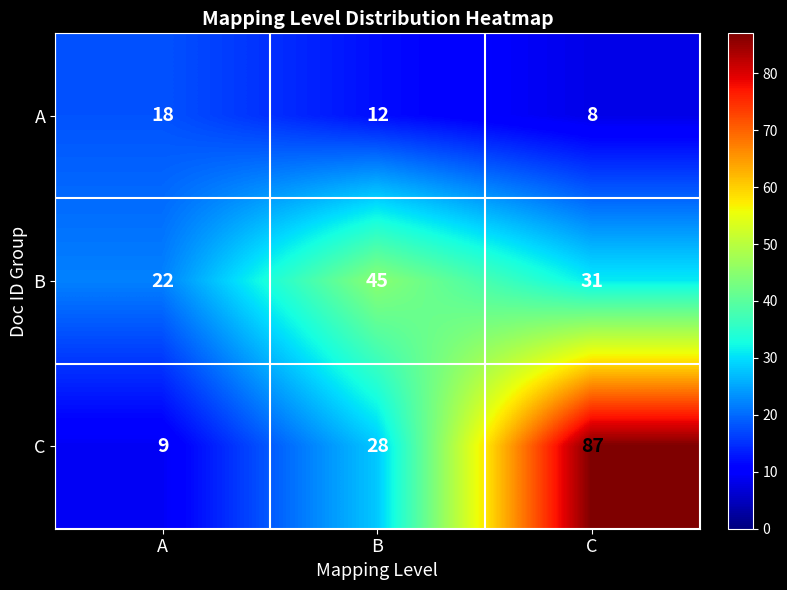

Count the number of data series in this chart.

3